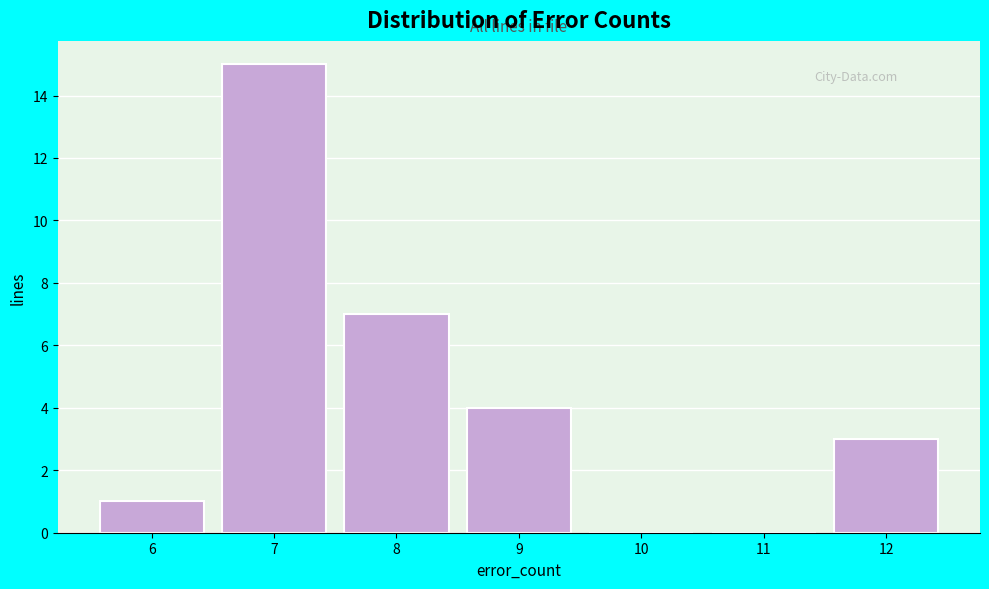

Reading right to left, what are all the values shown in this chart?

12=3	11=0	10=0	9=4	8=7	7=15	6=1